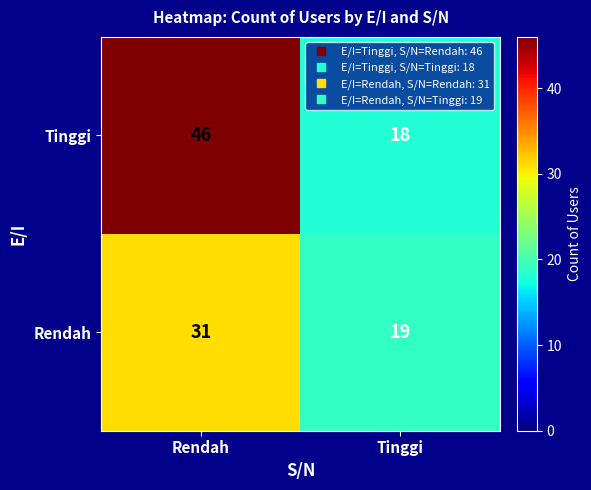

Is it true that Tinggi equals 18 at Tinggi?

True